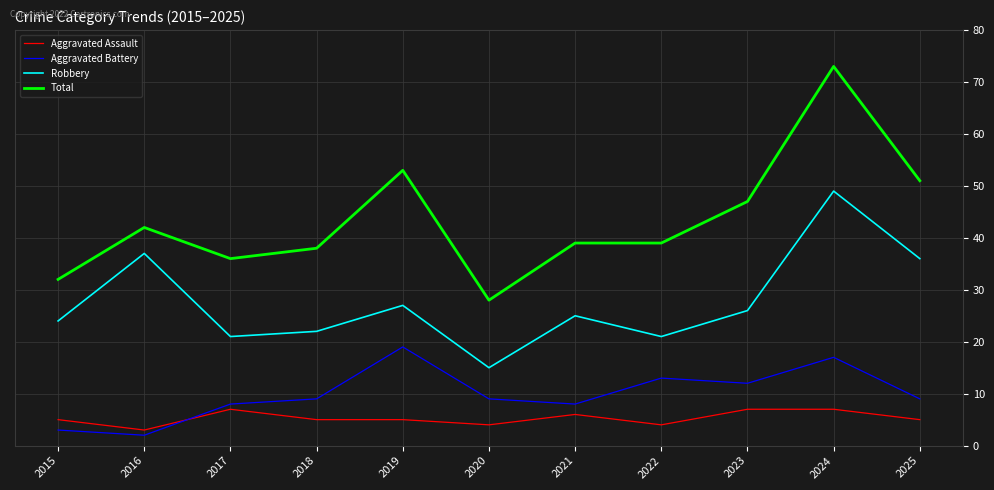

Which category has the lowest value across all series?

2016